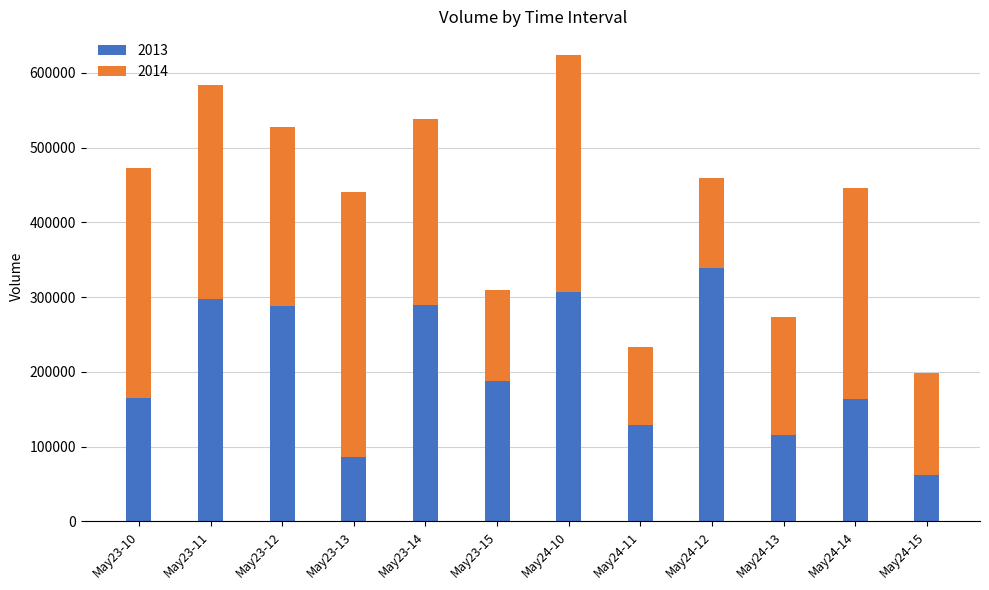

What are all the series names shown in the legend?

2013, 2014